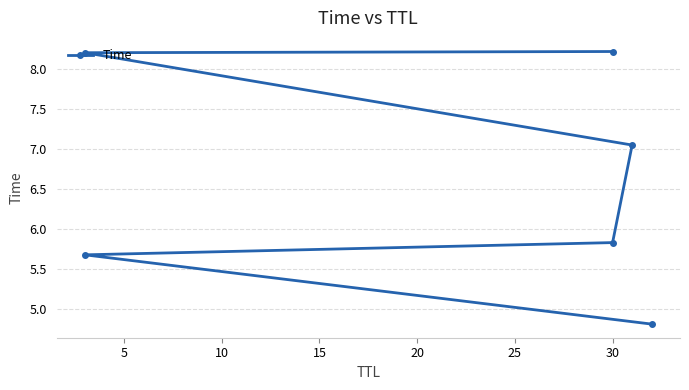

Which has a higher value, 20 or 25?

25